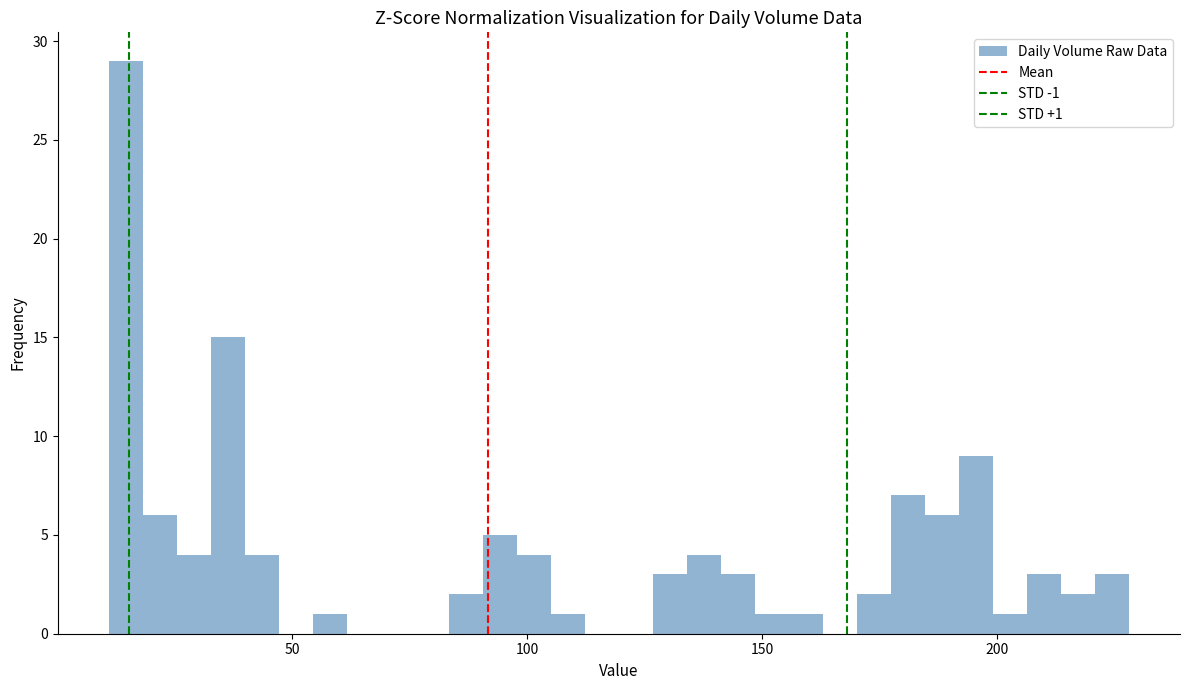

Around what value on the x-axis is the tallest bar? Give the approximate position of its centre, as read against the axis.

15